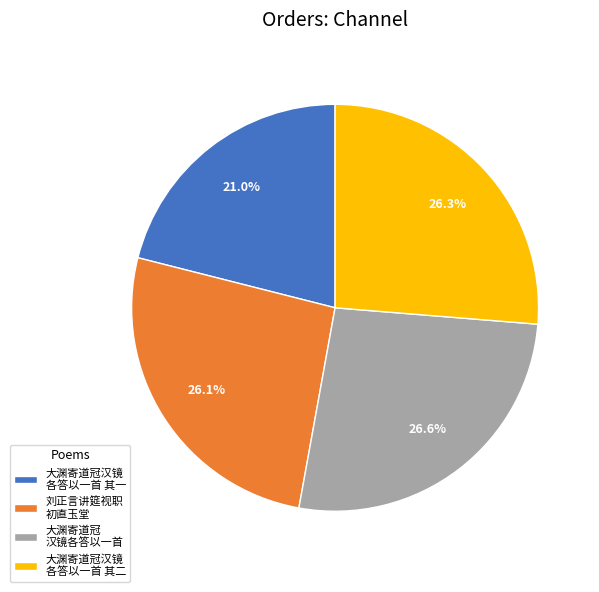

To the nearest percent, what is the average slice percentage?

25%